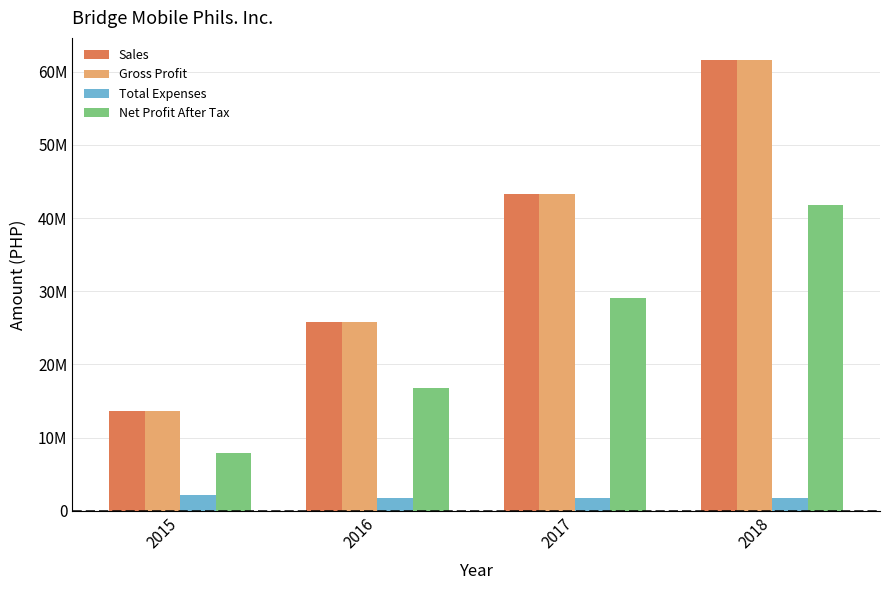

Reading left to right, transcribe all the data shown in this chart.

Sales: 13604200.0	25860140.0	43332620.0	61516900.0
Gross Profit: 13603092.0	25860140.0	43332620.0	61516900.0
Total Expenses: 2233276.0	1803276.0	1803276.0	1803276.0
Net Profit After Tax: 7958871.2	16839804.8	29070540.8	41799536.8